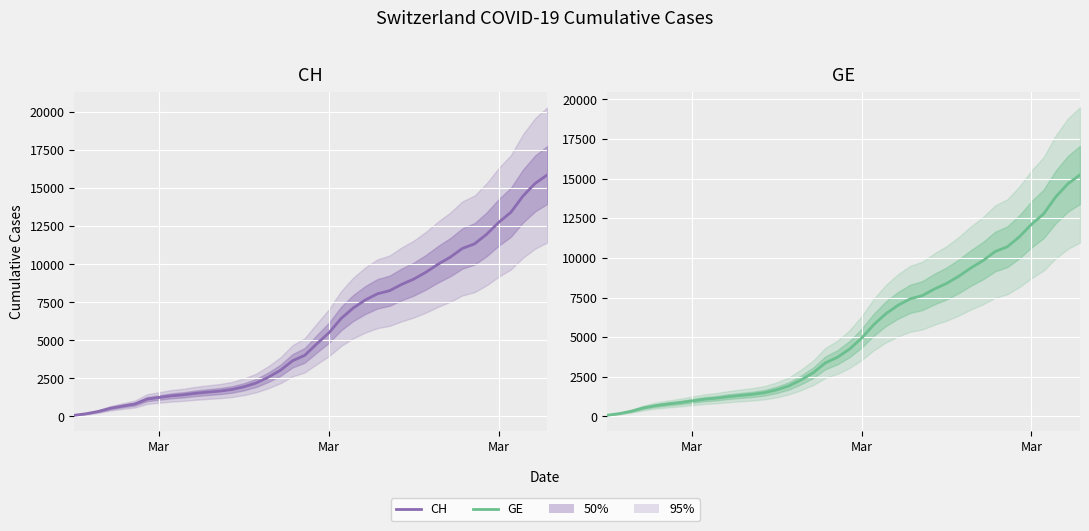

Reading left to right, extract all data points from this chart.

CH: 73	178	329	540	682	814	1137	1245	1353	1420	1519	1595	1664	1770	1949	2199	2577	3033	3658	4014	4775	5501	6434	7125	7654	8061	8265	8681	9030	9481	10005	10467	11041	11340	11971	12758	13418	14489	15316	15875
GE: 73	178	329	540	682	784	872	979	1085	1152	1248	1324	1393	1499	1678	1928	2306	2752	3377	3733	4248	4944	5792	6483	7012	7419	7623	8039	8388	8839	9363	9825	10399	10698	11329	12116	12776	13847	14674	15233